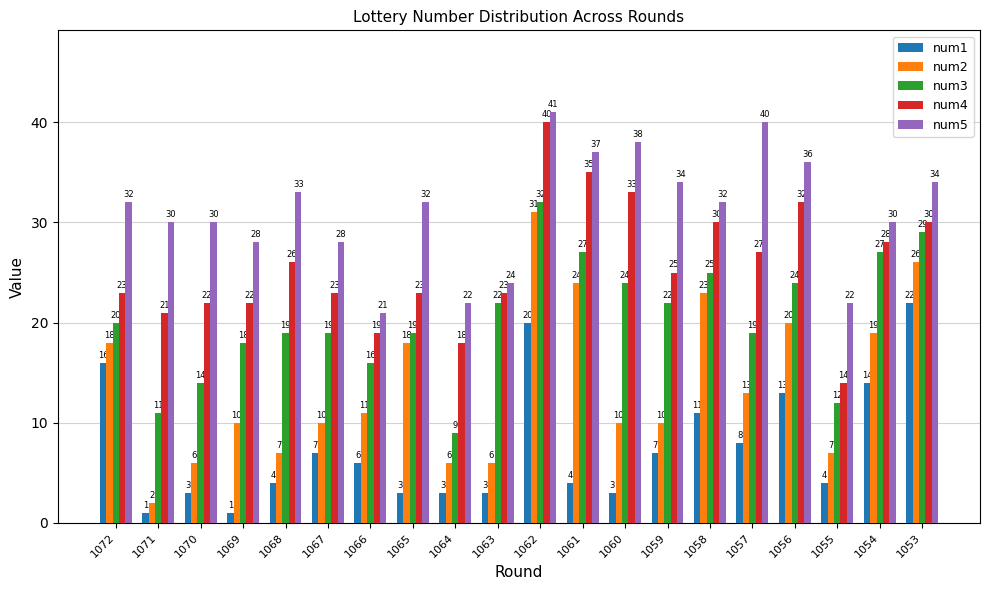

What is the difference between the highest and lowest values at 1067?

21